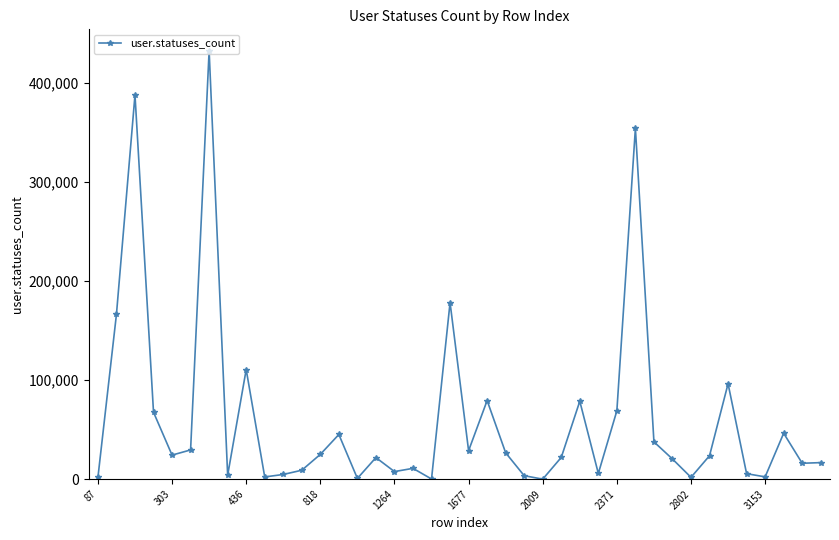

Is this an area chart (filled region under the line)?

No